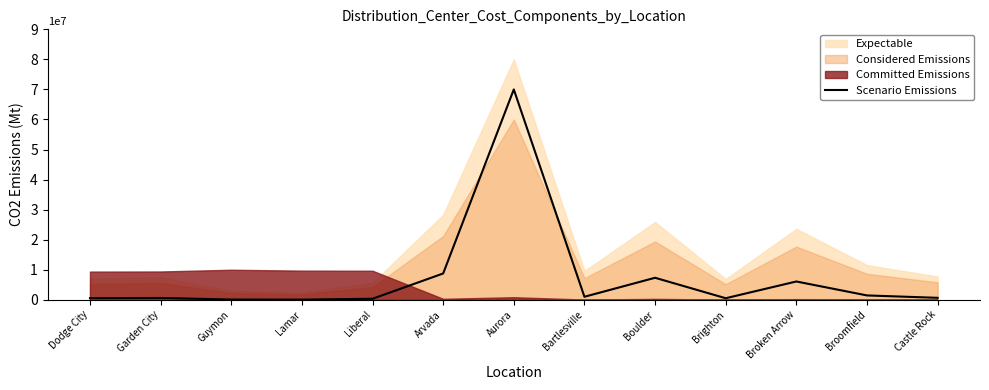

Is it true that Scenario Emissions equals 70000000.0 at Aurora?

True